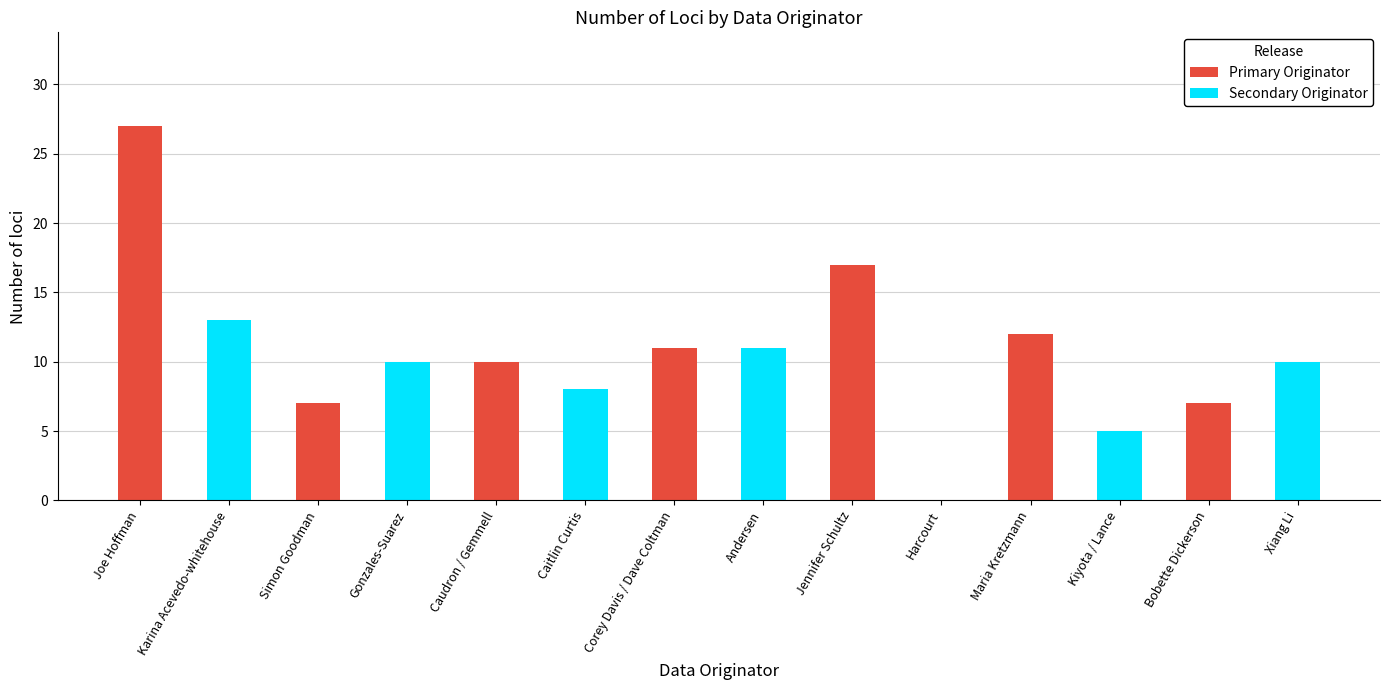

What value does the Primary Originator series have at Bobette Dickerson?

7